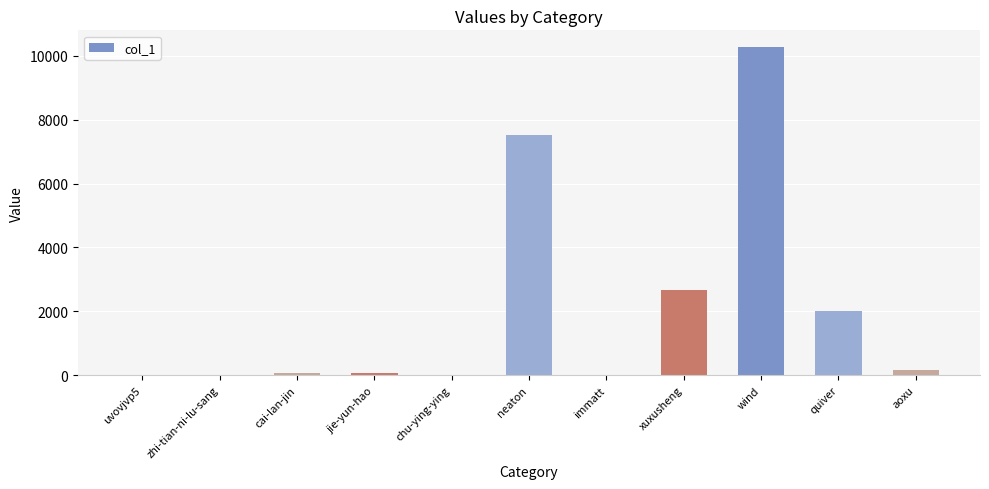

Are the bars horizontal?

No